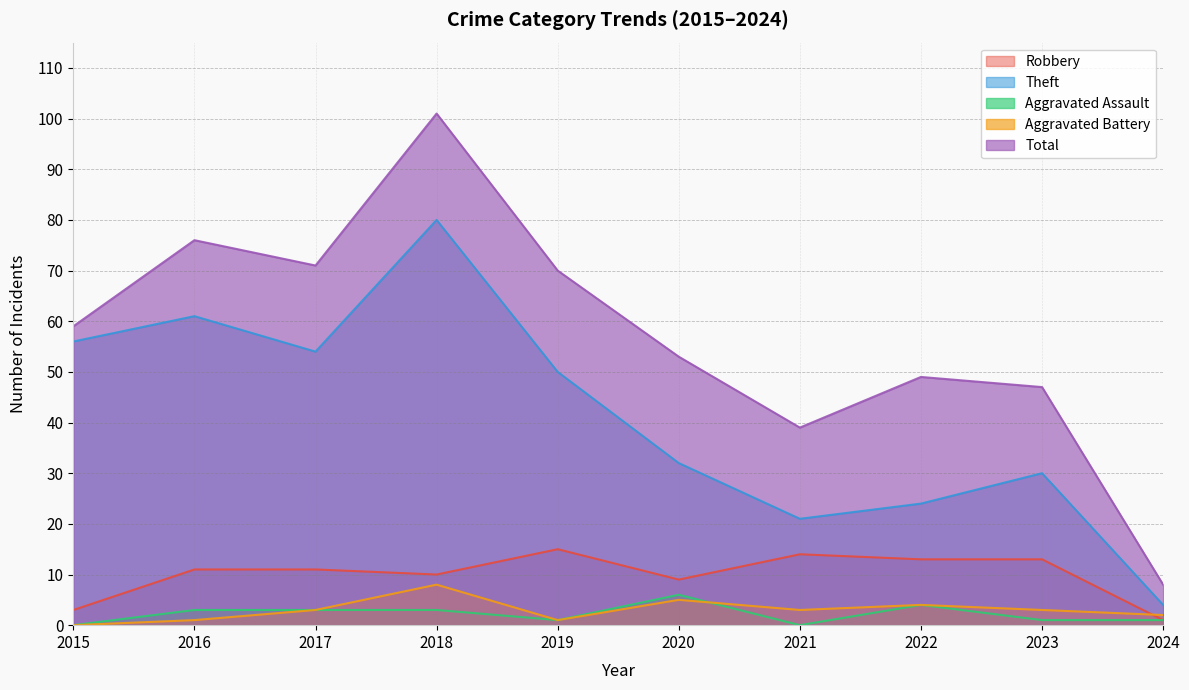

Which has a higher value, 2022 or 2020?

2022